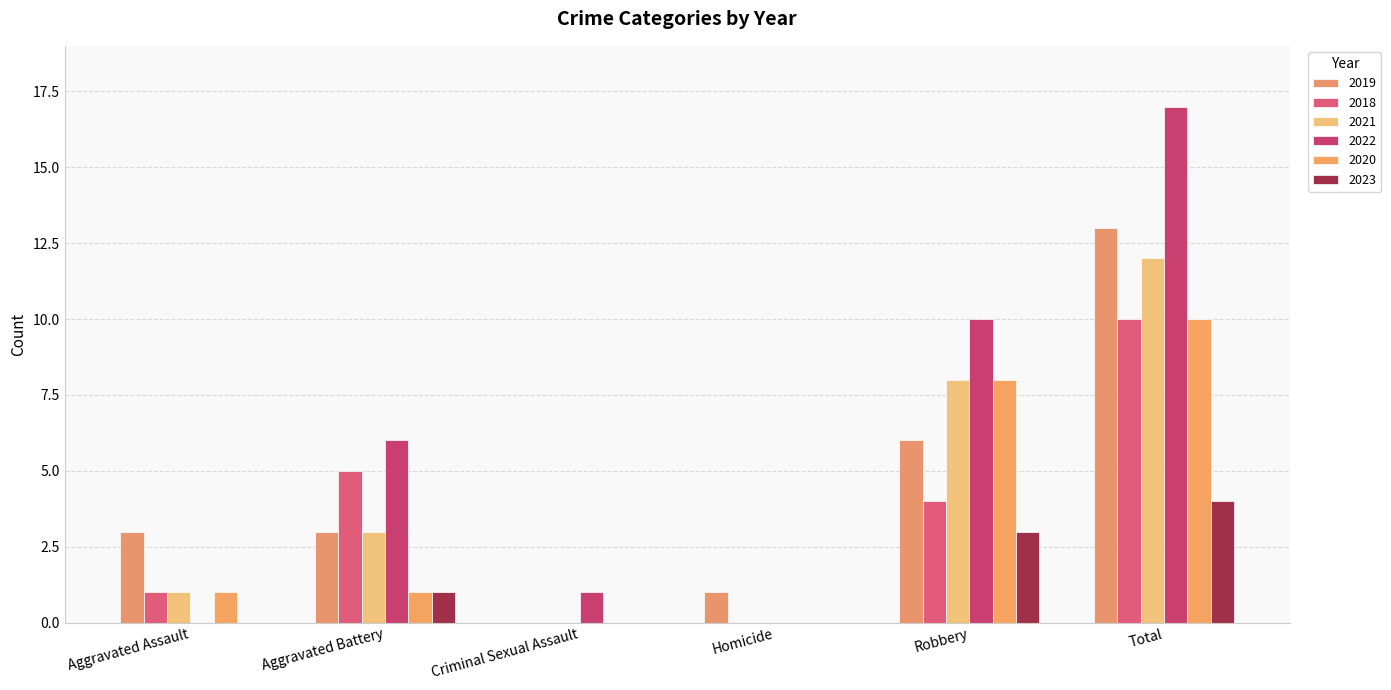

True or false: 2018 has a value of 4 at Homicide.

False